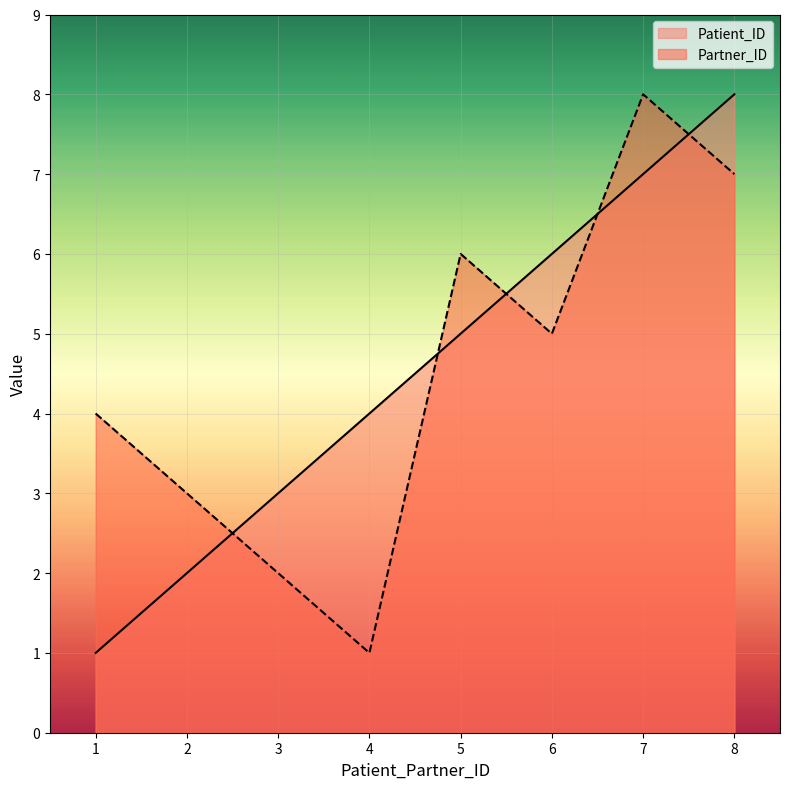

Reading right to left, transcribe all the data shown in this chart.

Patient_ID: 8	7	6	5	4	3	2	1
Partner_ID: 7	8	5	6	1	2	3	4